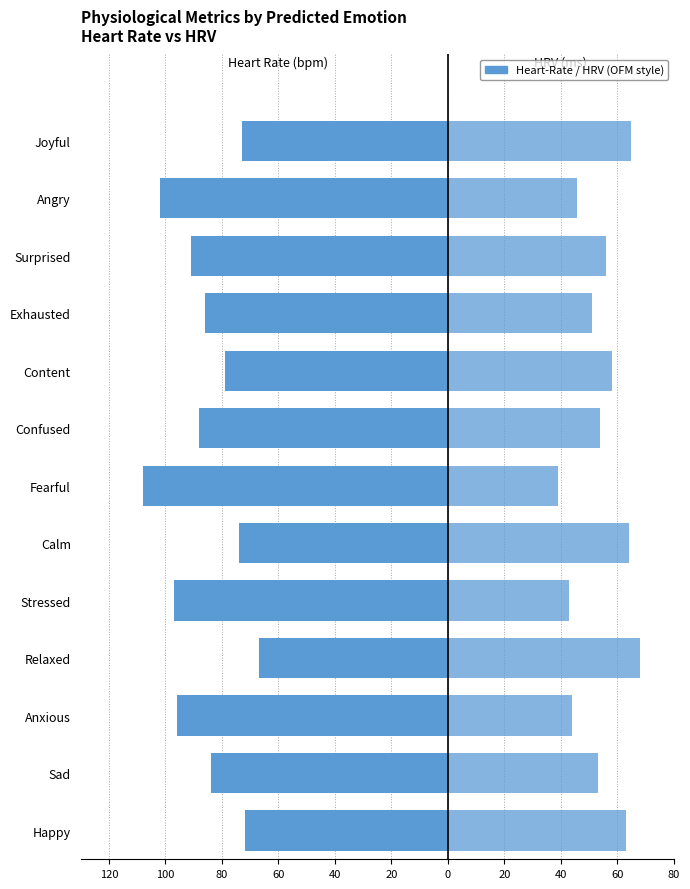

Which series has the largest range (max minus min)?

heart-rate-bpm